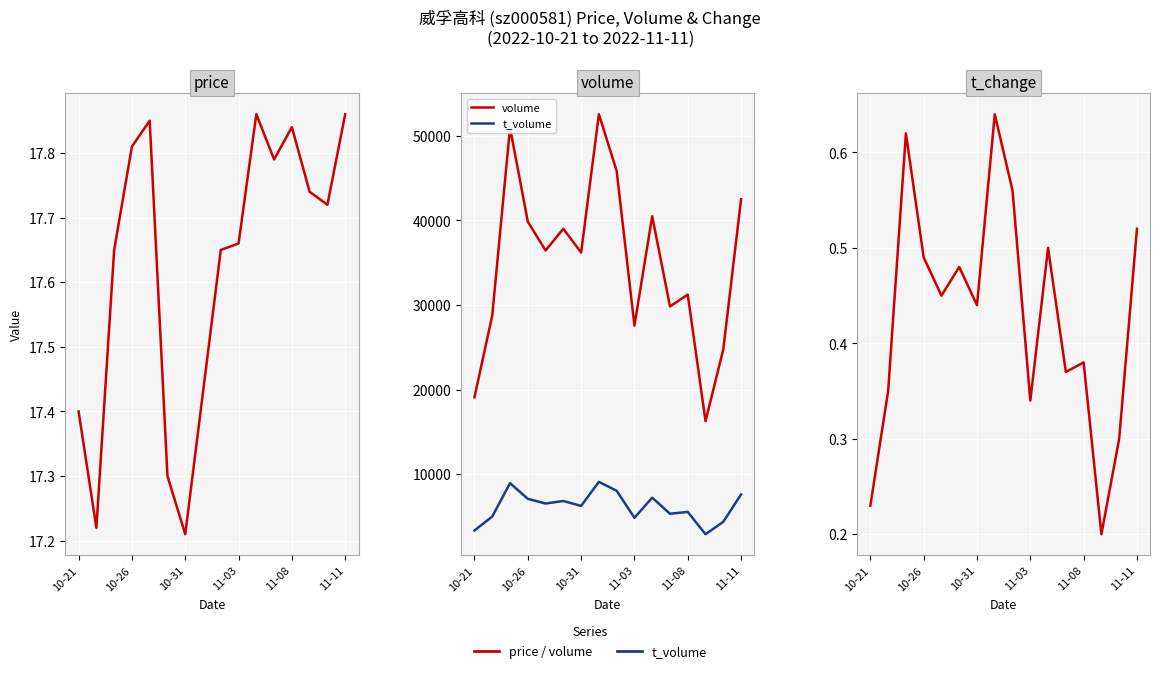

Reading right to left, transcribe all the data shown in this chart.

price: 17.9	17.7	17.7	17.8	17.8	17.9	17.7	17.6	17.4	17.2	17.3	17.9	17.8	17.6	17.2	17.4
volume: 42506.0	24762.0	16271.0	31229.0	29834.0	40499.0	27563.0	45855.0	52559.0	36203.0	39021.0	36451.0	39857.0	50974.0	28761.0	19100.0
t_volume: 7604.0	4371.0	2893.0	5536.0	5316.0	7218.0	4844.0	8031.0	9088.0	6245.0	6826.0	6525.0	7083.0	8935.0	4991.0	3337.0
t_change: 0.5	0.3	0.2	0.4	0.4	0.5	0.3	0.6	0.6	0.4	0.5	0.5	0.5	0.6	0.3	0.2